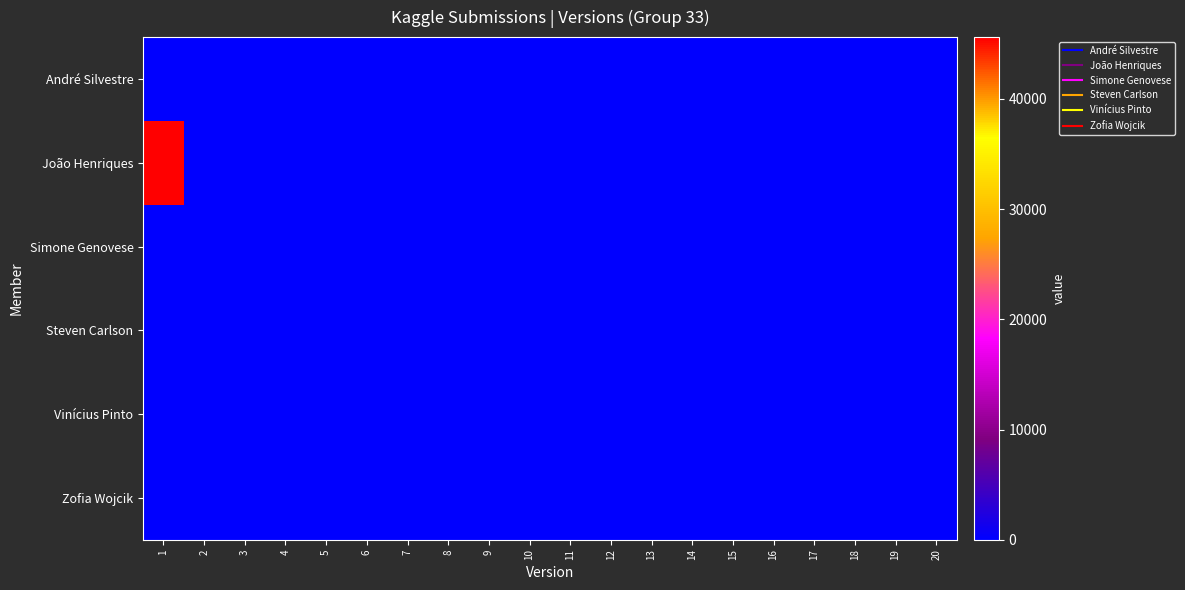

At 13, list the series in order from largest to smallest.

André Silvestre, João Henriques, Simone Genovese, Steven Carlson, Vinícius Pinto, Zofia Wojcik